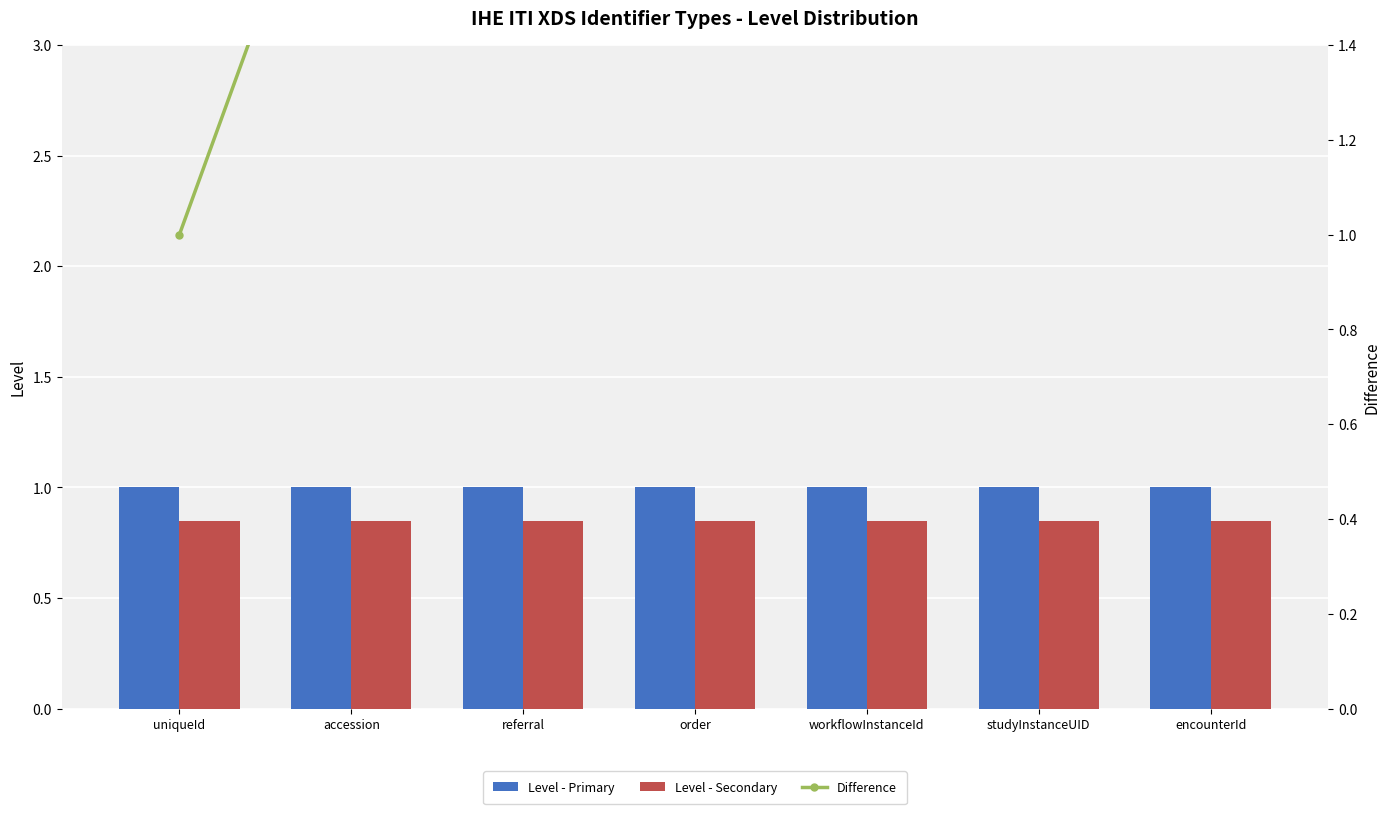

What is the spread (max minus min) of values at studyInstanceUID?

5.2